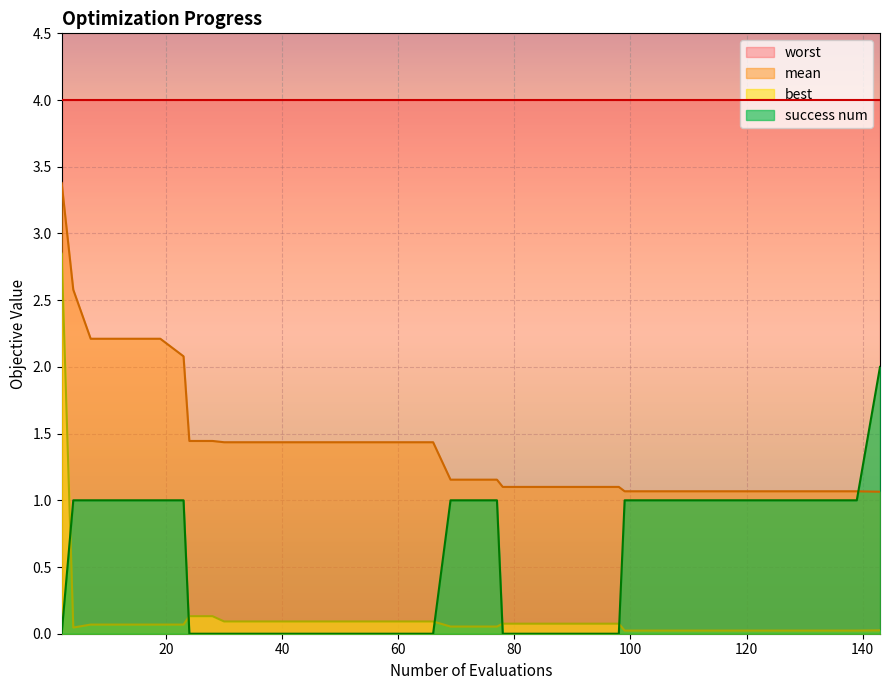

True or false: mean and worst intersect in this chart.

False